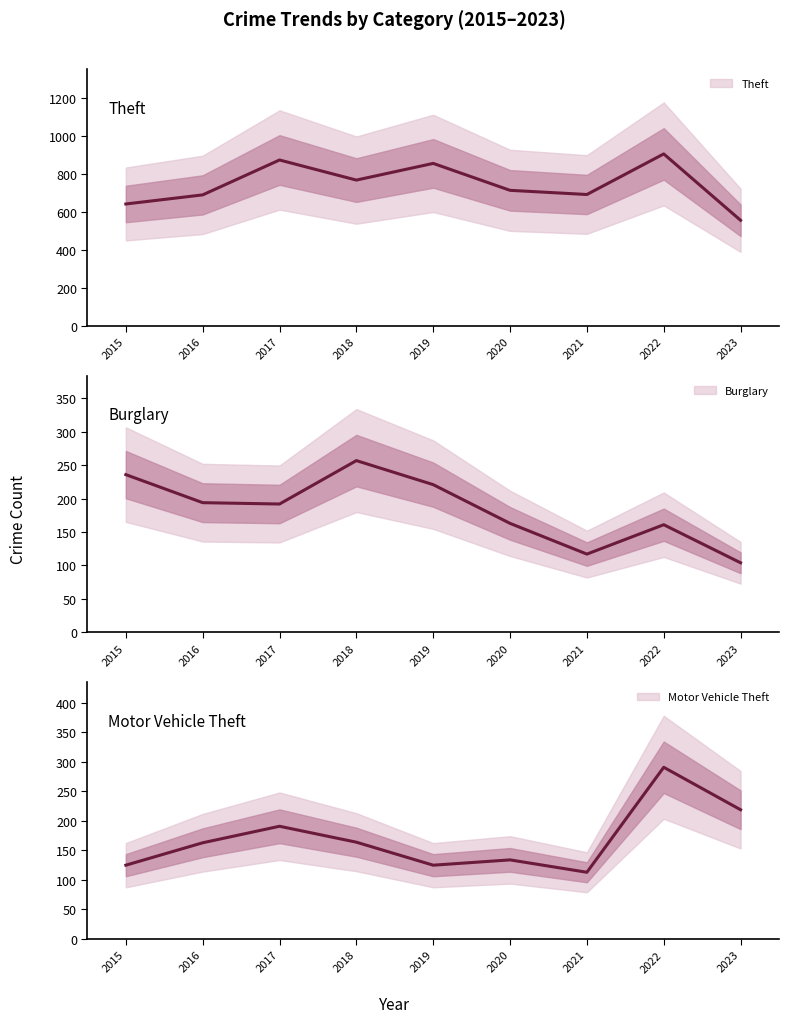

Where is the first local maximum for Burglary?

2018